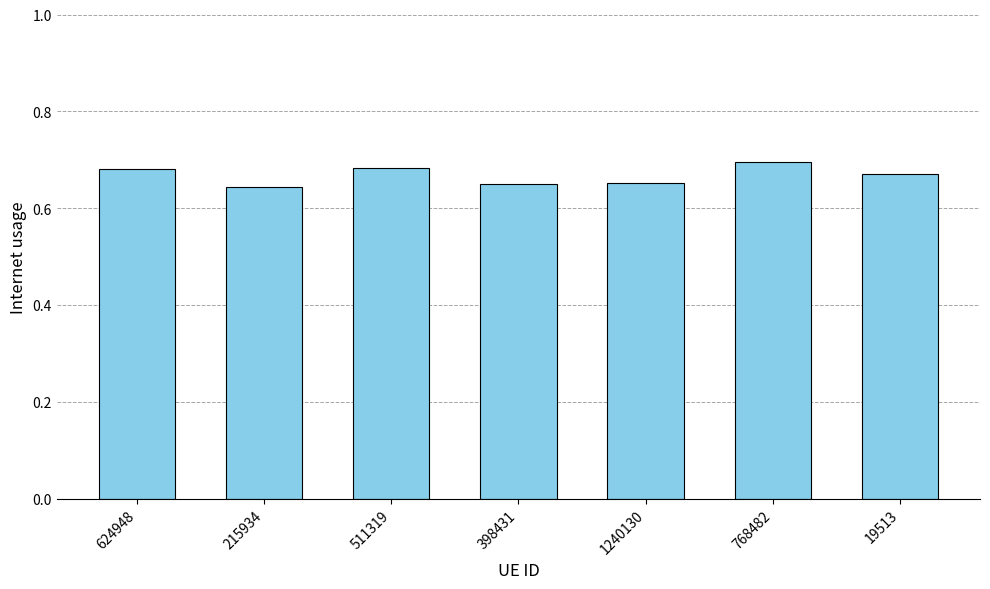

True or false: the data shows 0.7 at 398431.

True